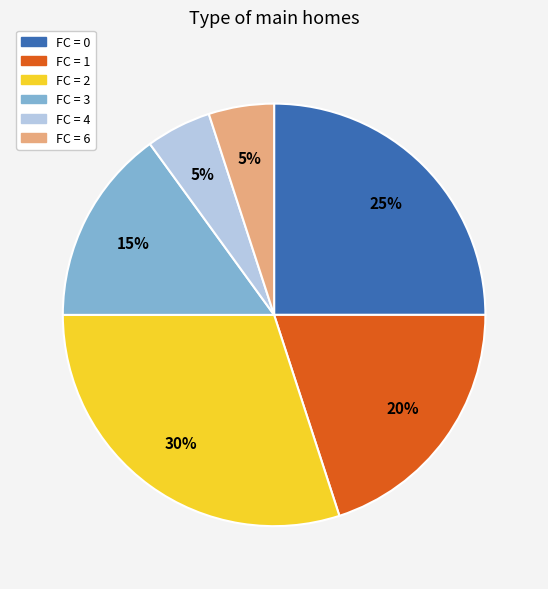

Is there a majority slice in this chart?

No